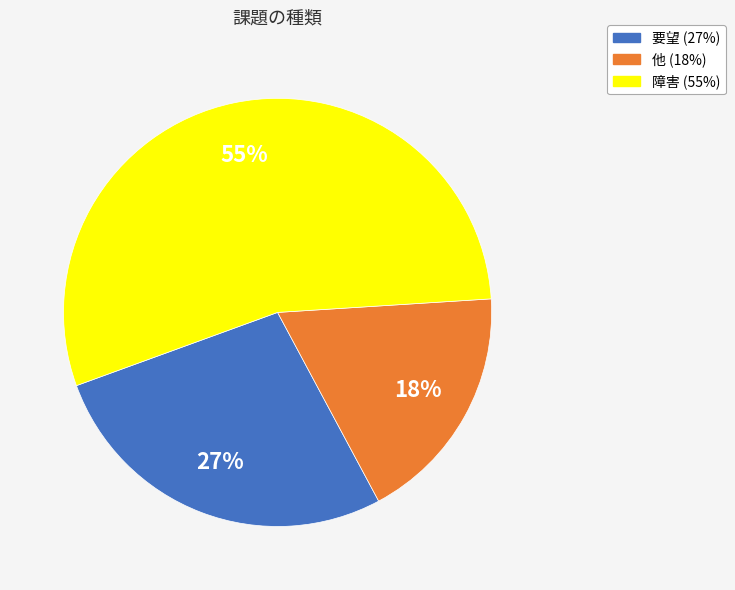

How many segments does this pie chart have?

3